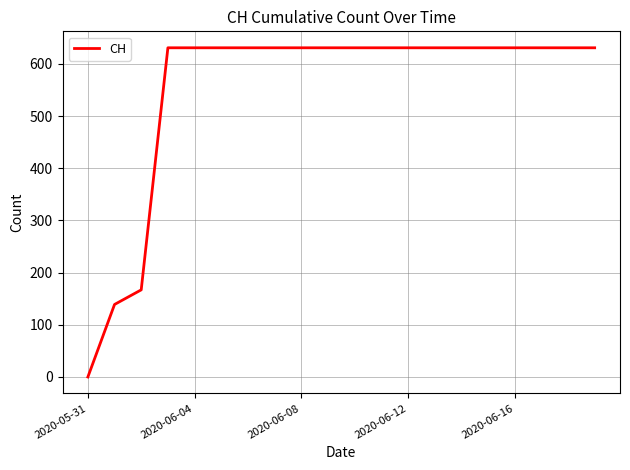

What is the difference between the maximum and minimum values?

631